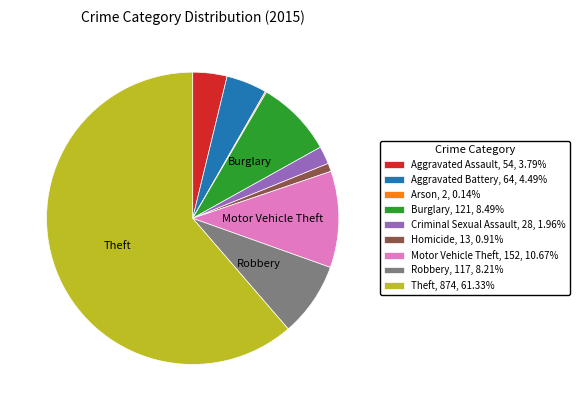

Does Theft, 874, 61.33% account for over 50% of the chart?

Yes